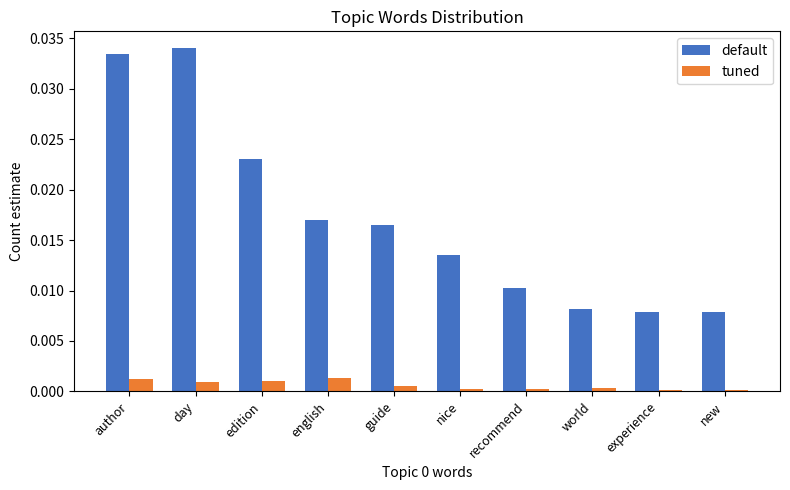

Is it true that default equals 0.0 at guide?

True